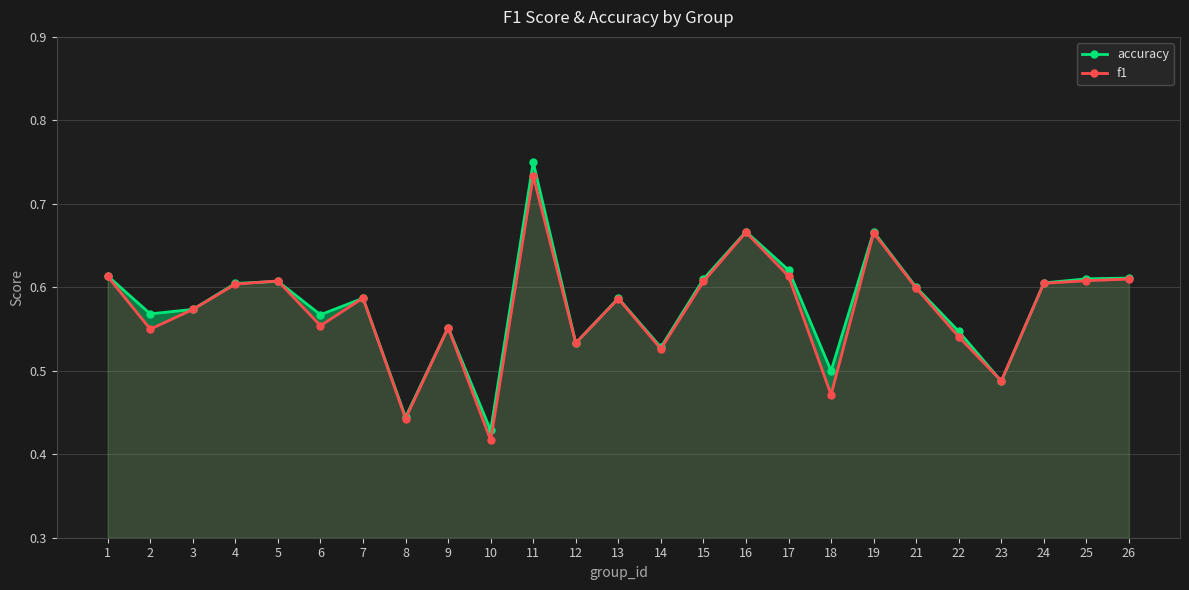

What are all the series names shown in the legend?

accuracy, f1